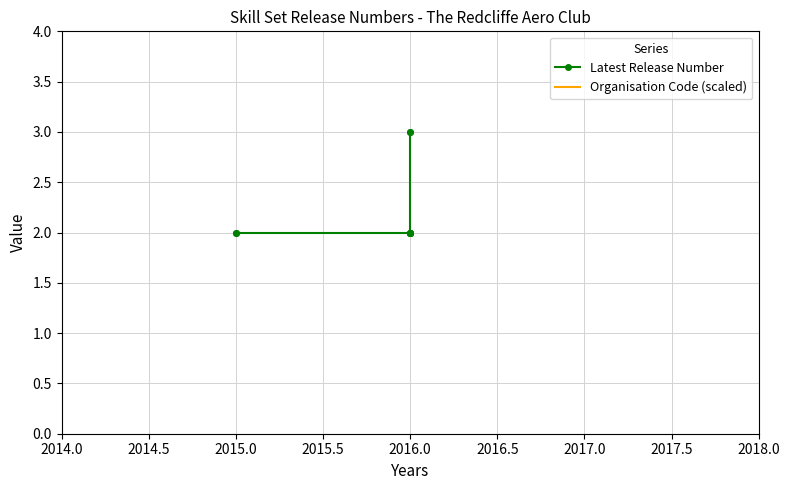

What are all the series names shown in the legend?

Latest Release Number, Organisation Code (scaled)